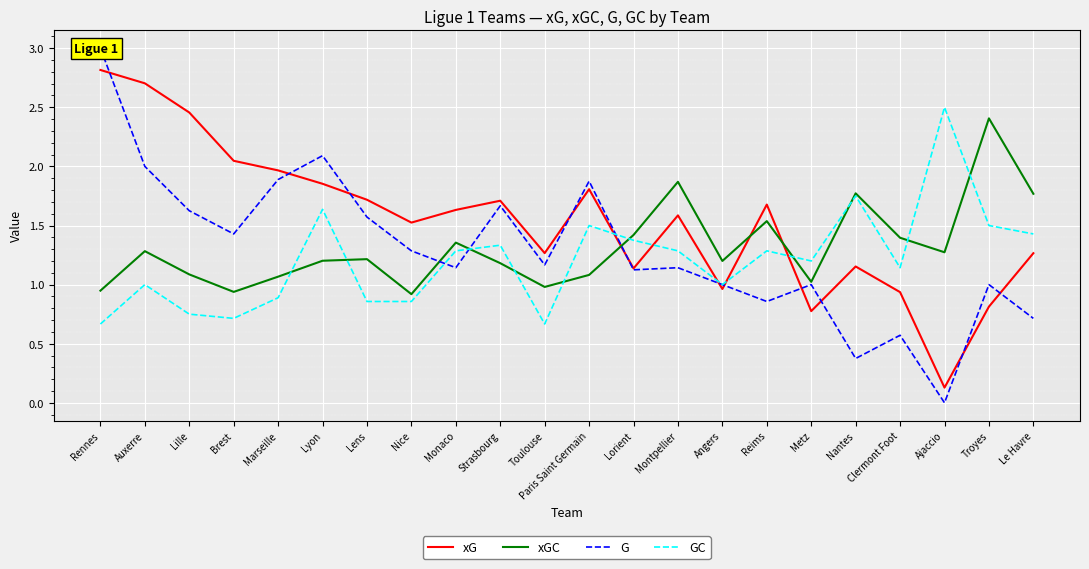

True or false: xG and G cross at least once.

True